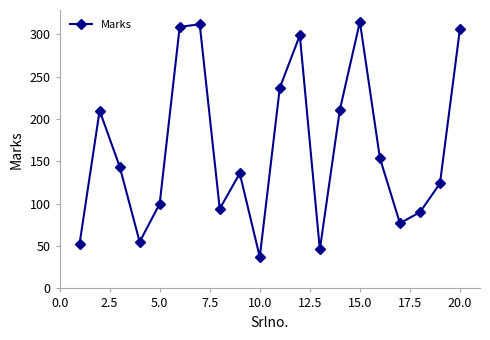

What is the minimum value shown in the chart?

37